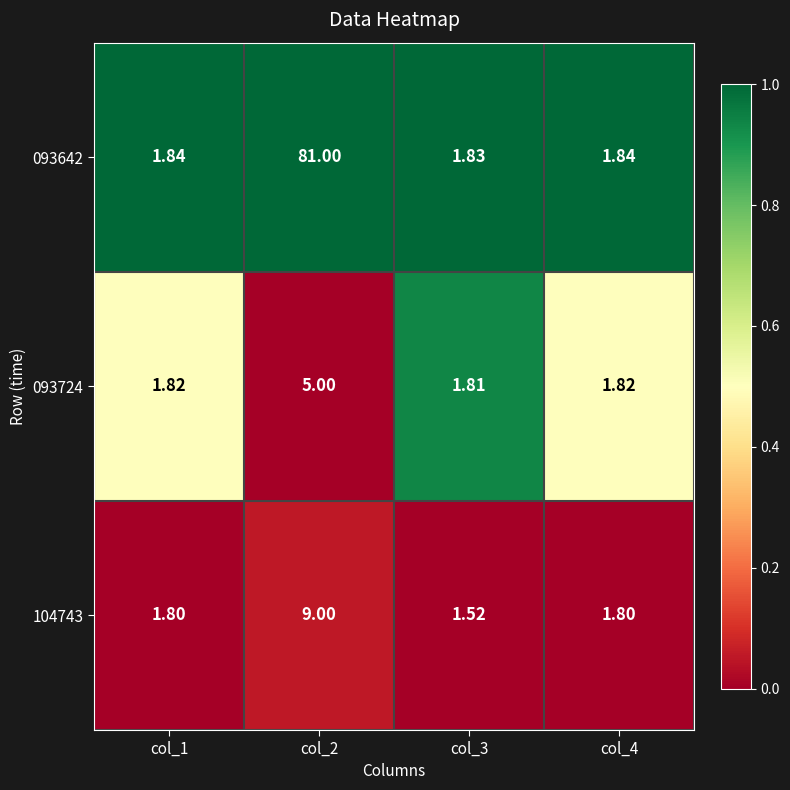

At col_1, list the series in order from smallest to largest.

104743, 093724, 093642